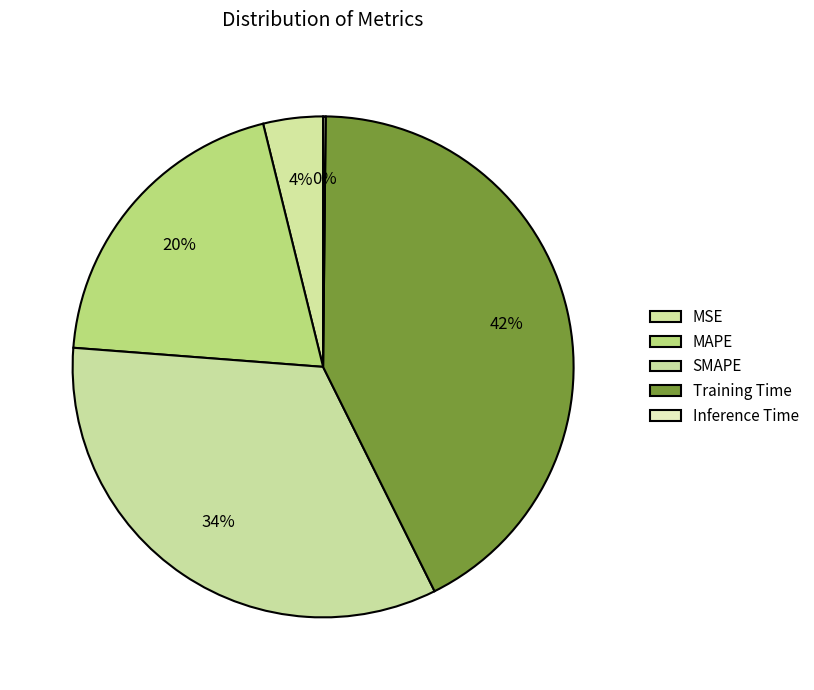

Which category has the smallest portion of the pie?

Inference Time